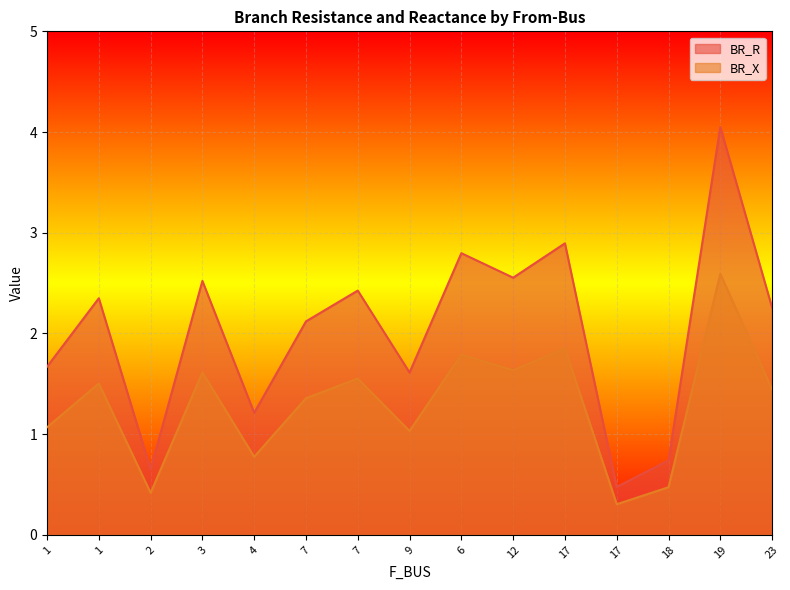

Where does the BR_R series first go above 2?

1